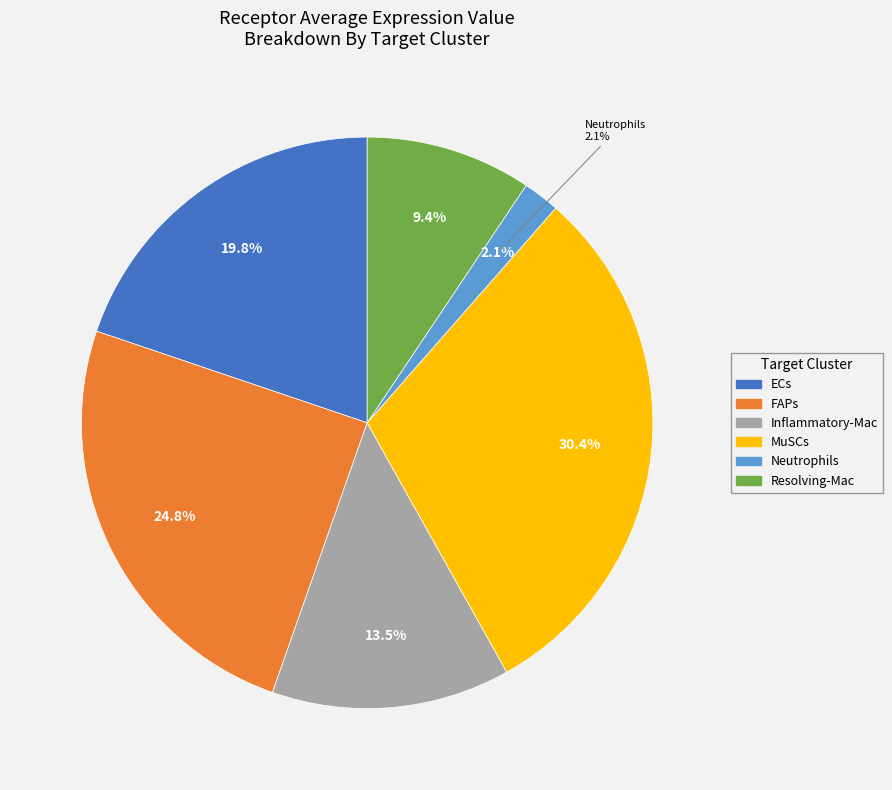

Count the number of slices in the pie.

6